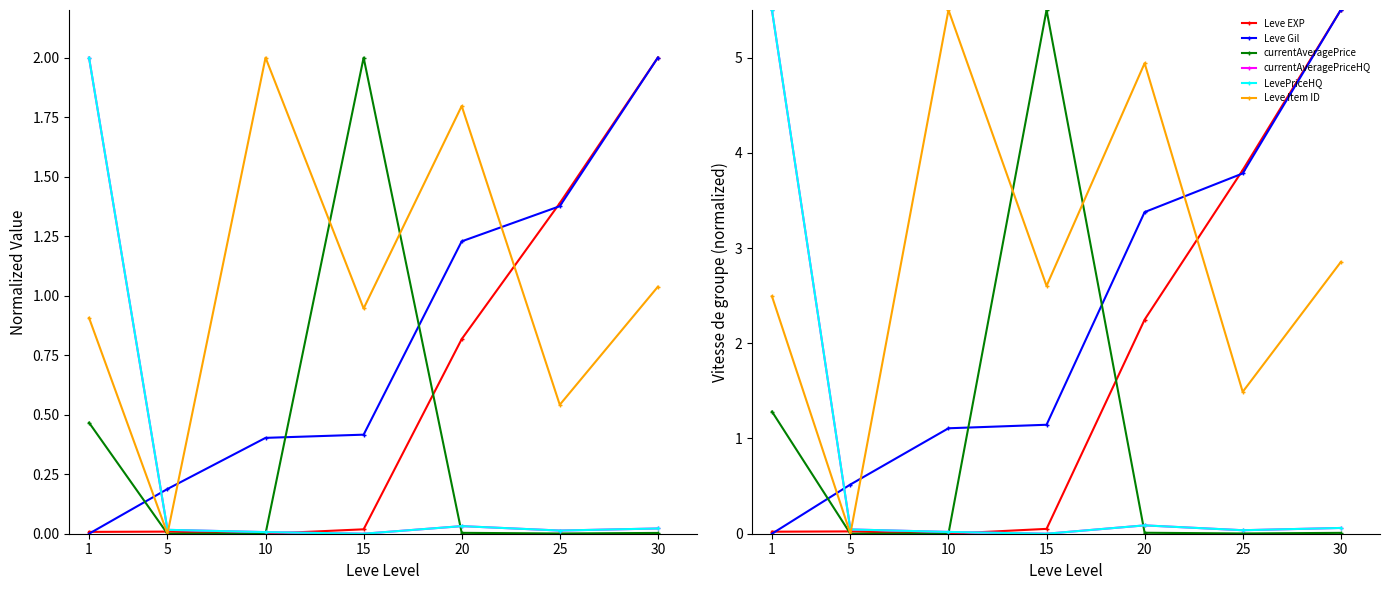

True or false: currentAveragePriceHQ and LevePriceHQ cross at least once.

False